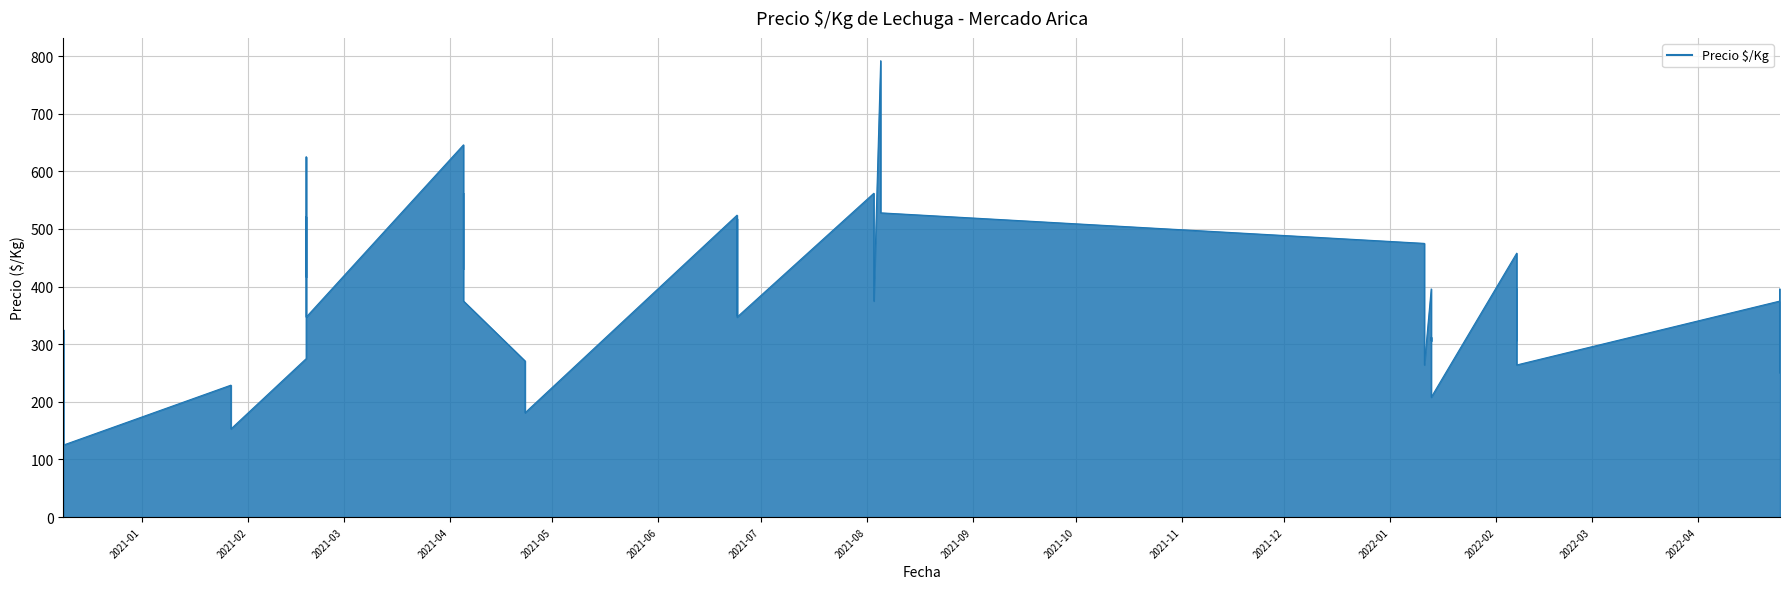

What is the label of the 31st point from the right?

2021-02-18